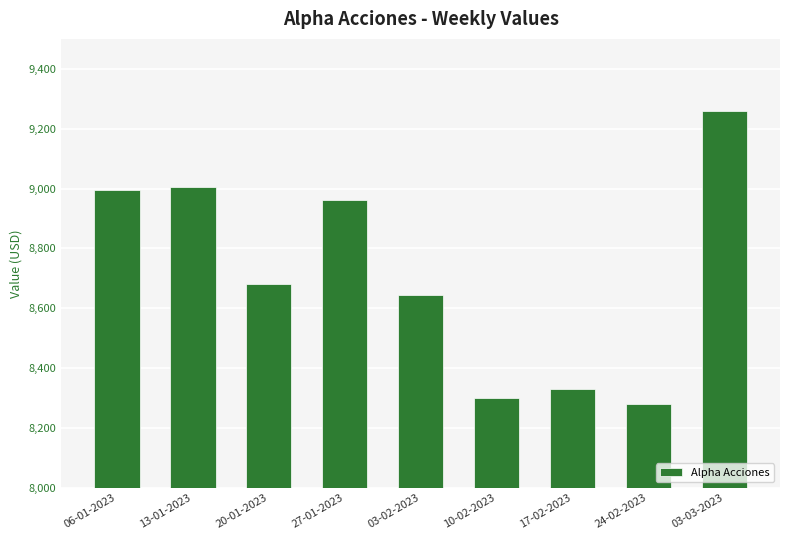

The value at 20-01-2023 is 12779.5. True or false?

False